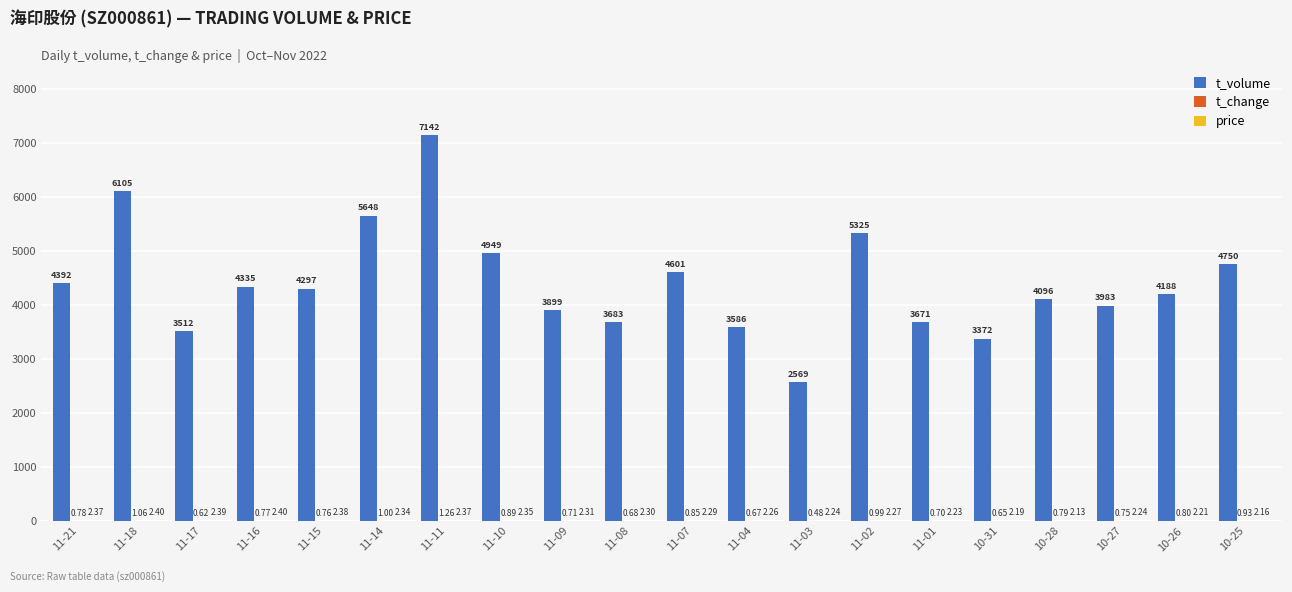

What is the sum of all t_volume values?

88103.0